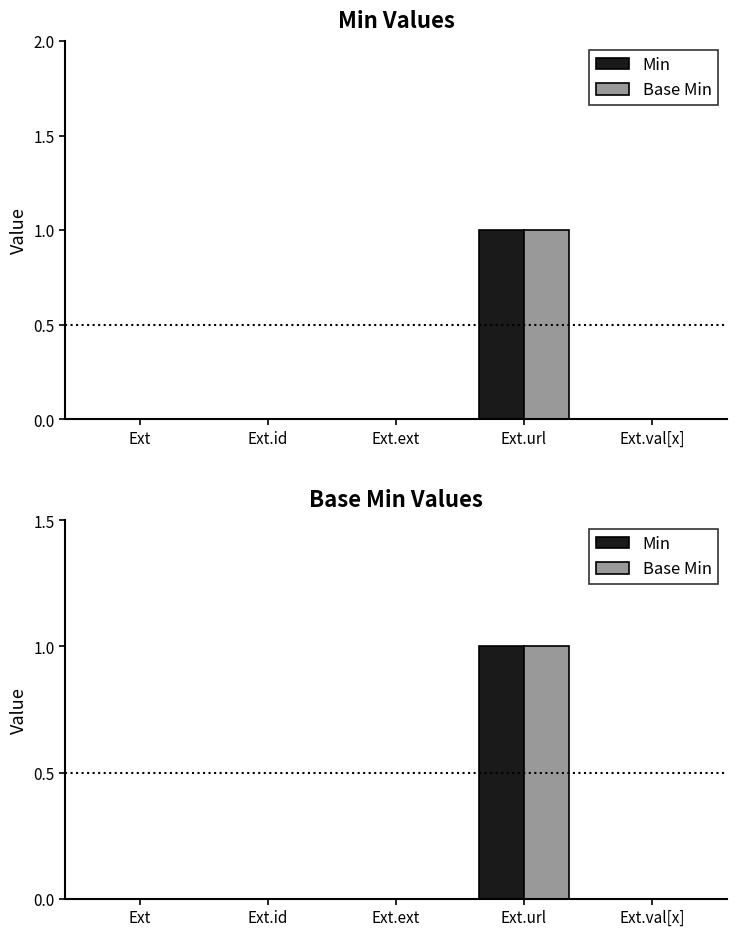

Reading left to right, what are all the values shown in this chart?

Min: Ext=0	Ext.id=0	Ext.ext=0	Ext.url=1	Ext.val[x]=0
Base Min: Ext=0	Ext.id=0	Ext.ext=0	Ext.url=1	Ext.val[x]=0